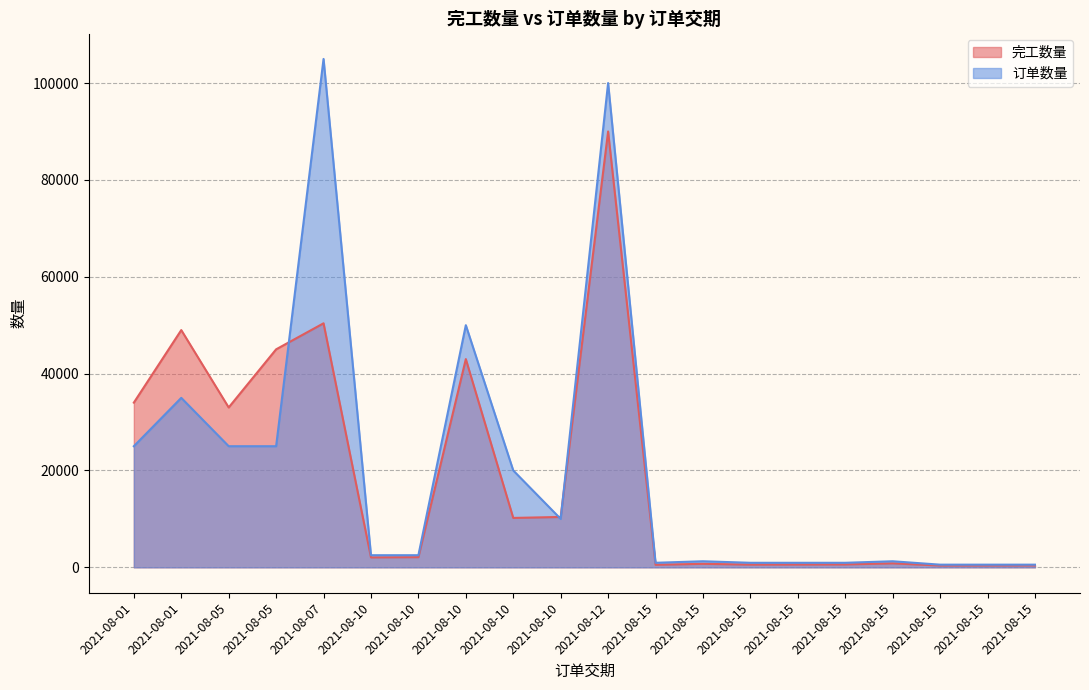

What is the lowest value of the 订单数量 series?

551